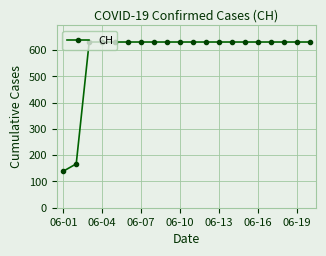

What is the difference between the maximum and second lowest values?

464